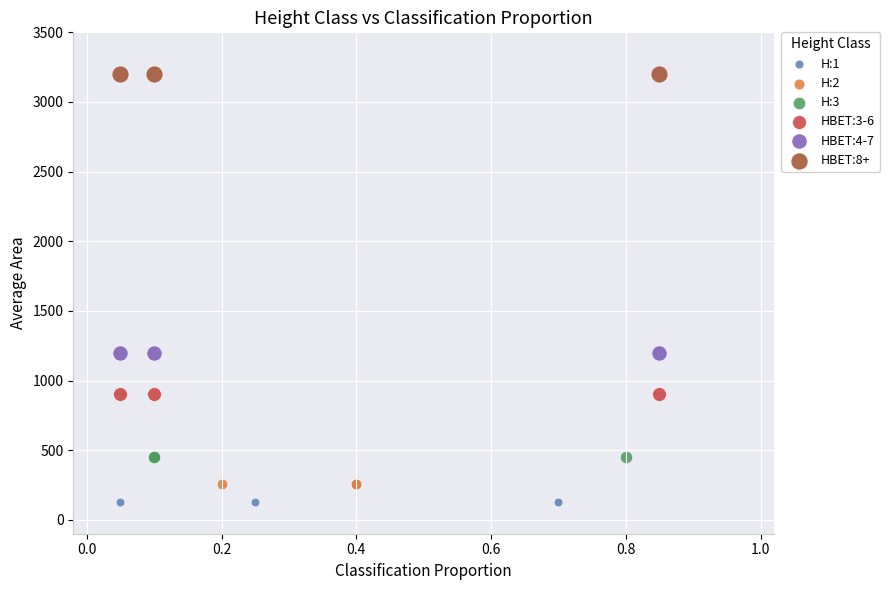

Which series contains the highest Y value?

HBET:8+